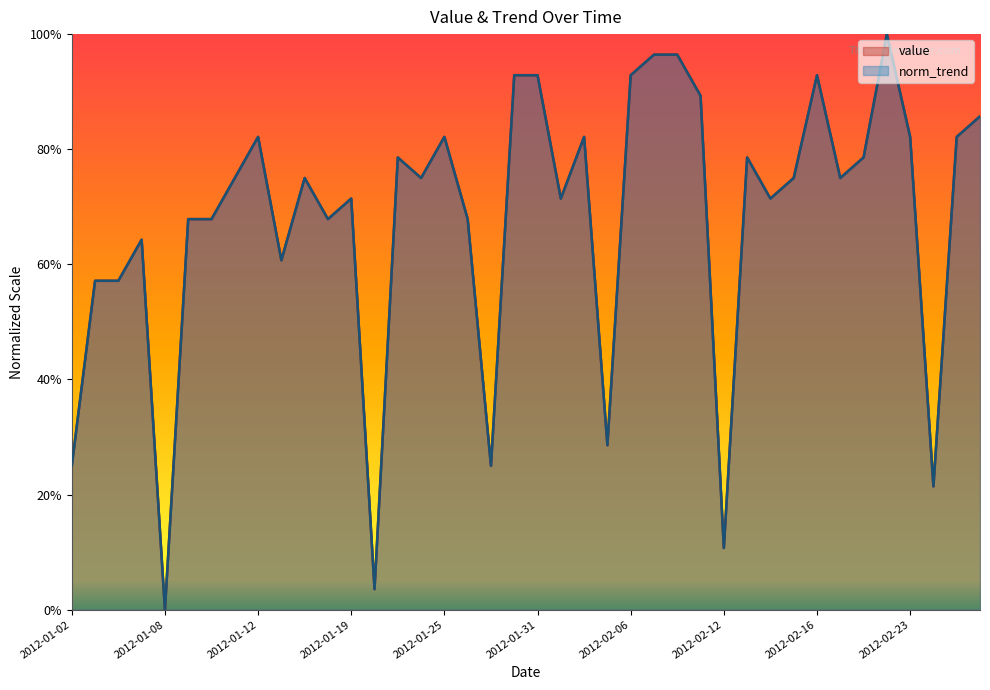

Read the norm_trend value at 2012-01-04.

57.1